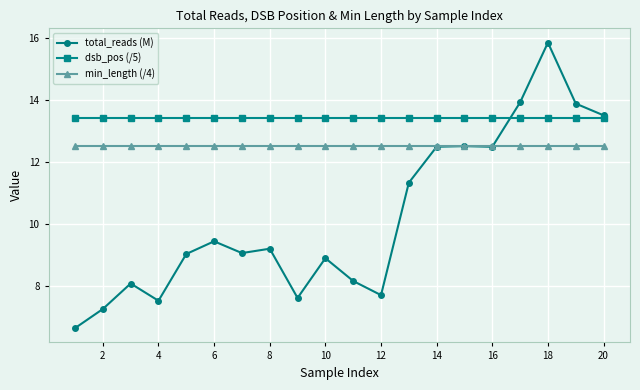

At how many categories does at least one series exceed 12?

20